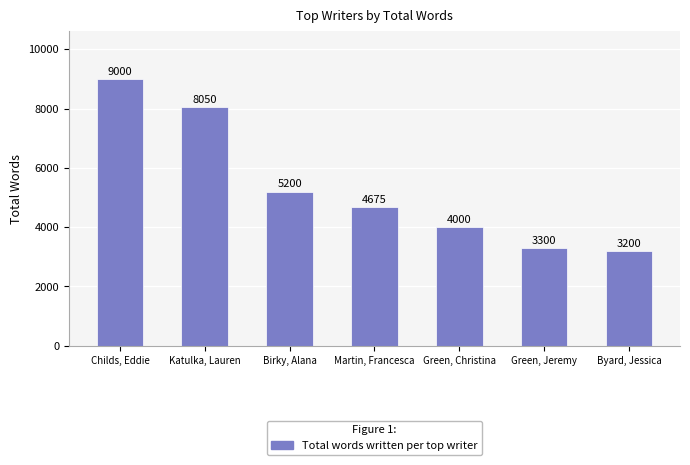

True or false: the data shows 7518 at Martin, Francesca.

False